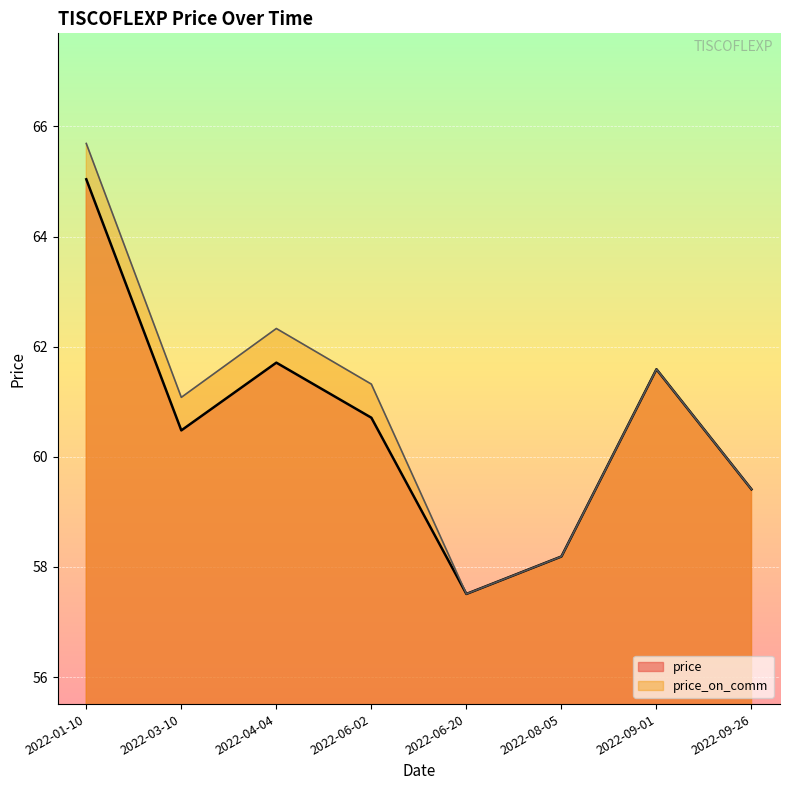

True or false: price has more than 0 interior local peaks.

True